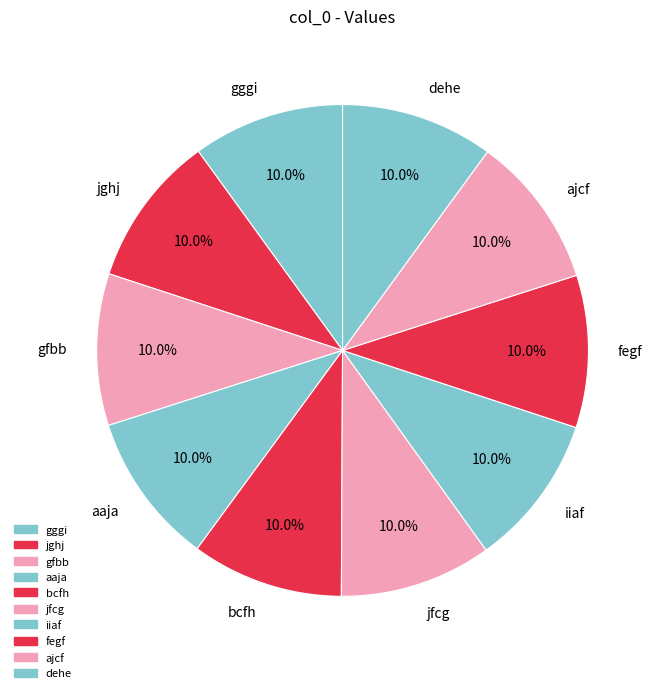

To the nearest percent, what portion does gggi represent?

10%